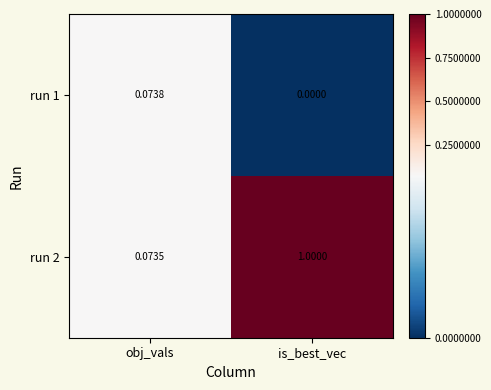

What value does the run 1 series have at obj_vals?

0.1